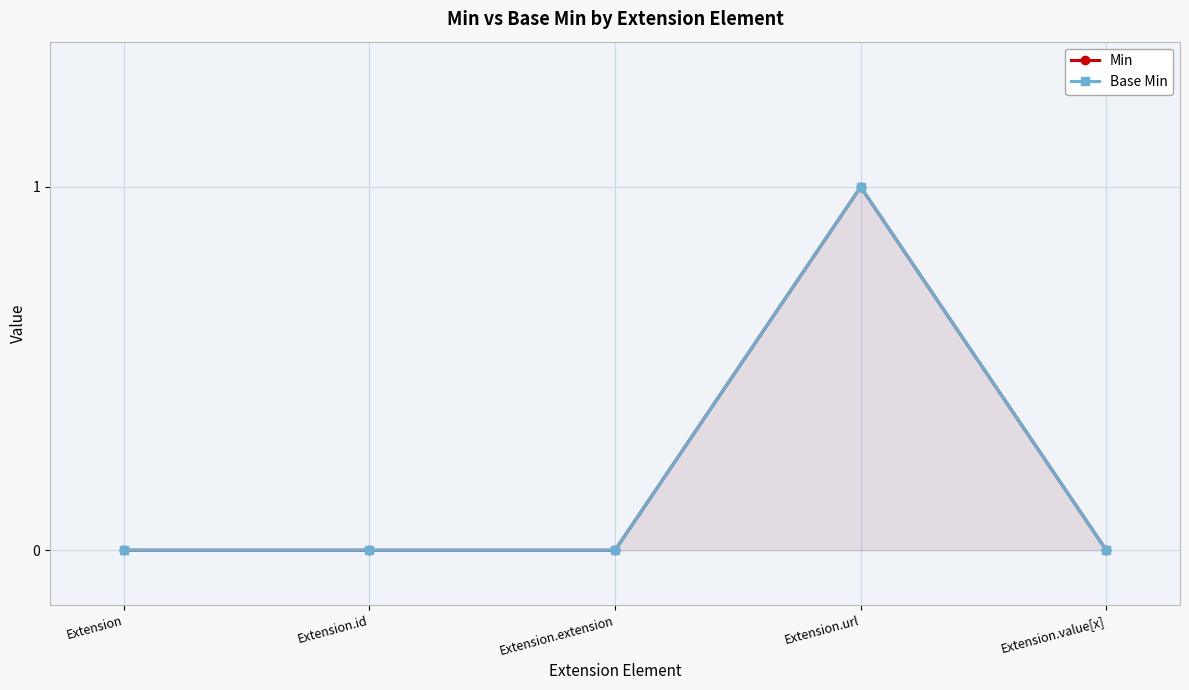

Where is Min nearest to the value 0?

Extension